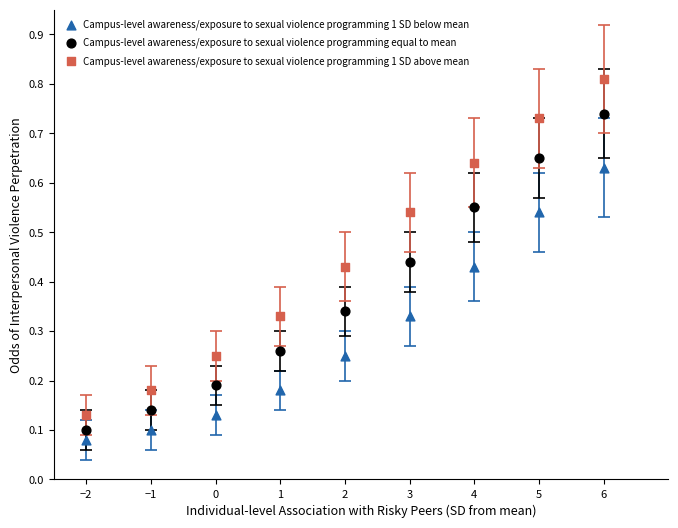

Across all data points, what is the range of X values (max minus min)?

8.0